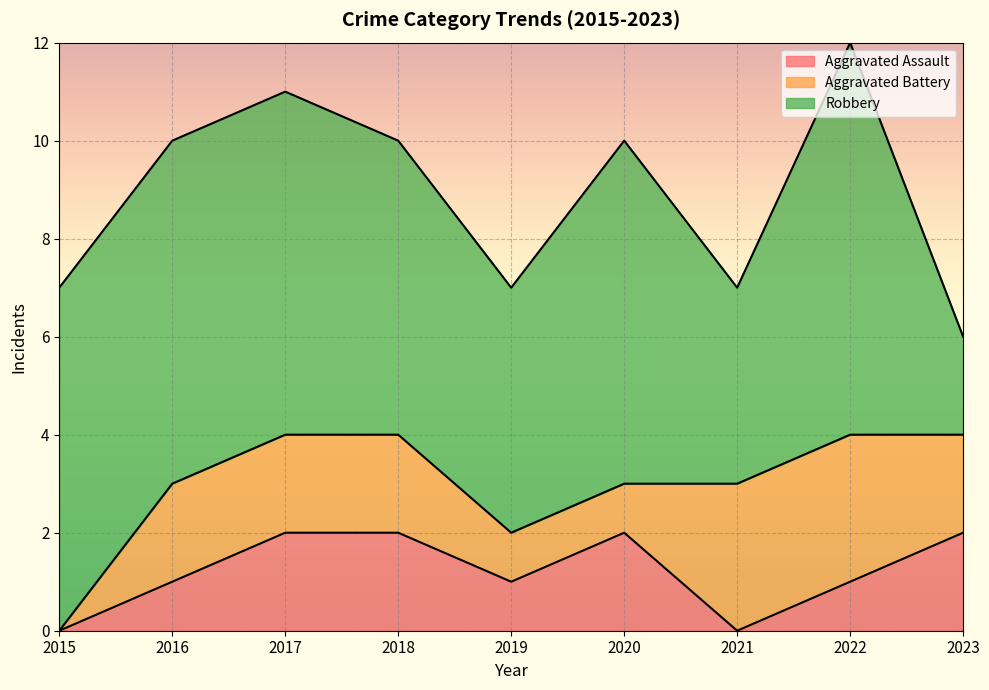

True or false: Aggravated Battery and Robbery cross at least once.

False